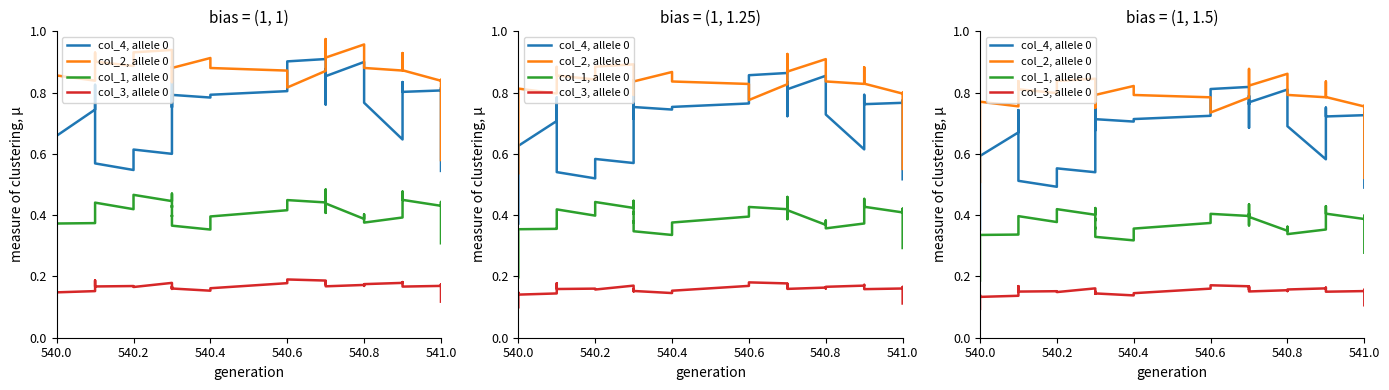

True or false: col_2, allele 0 has more than 2 interior local peaks.

True